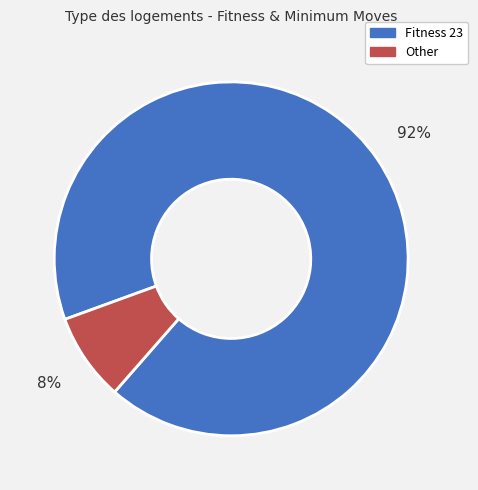

Which slice is the smallest?

Other